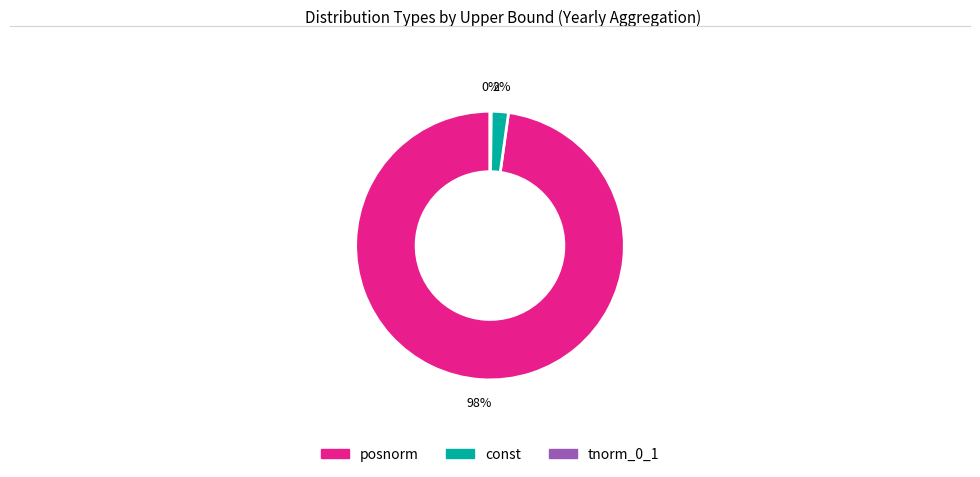

True or false: const accounts for 10% of the total.

False